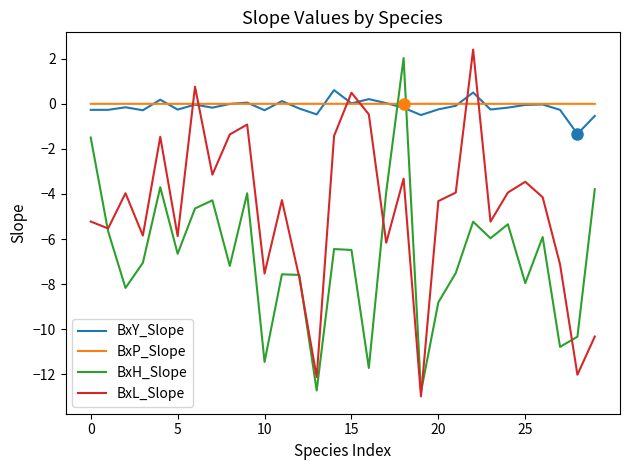

What is the minimum value shown in the chart?

-13.0